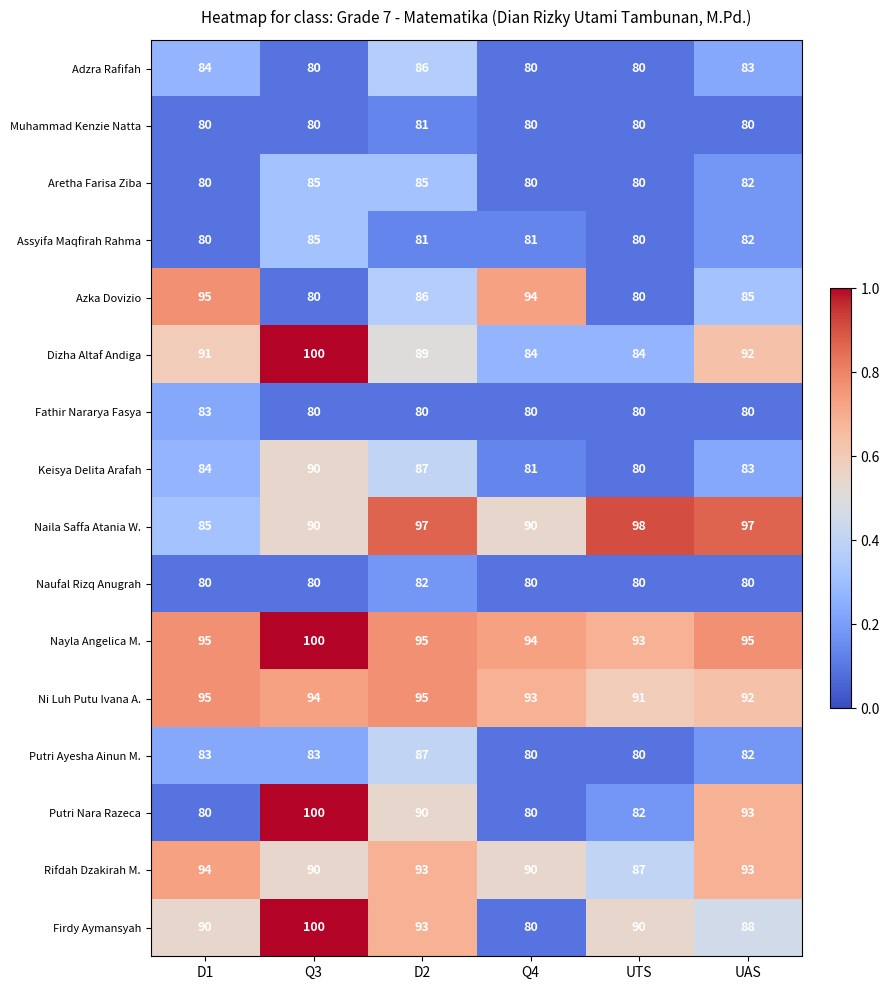

At which label is Adzra Rafifah closest to 83?

UAS